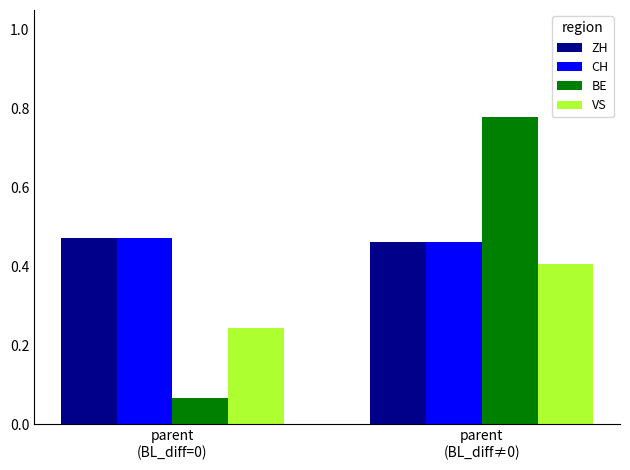

At which category does the chart reach its peak across all series?

parent
(BL_diff≠0)